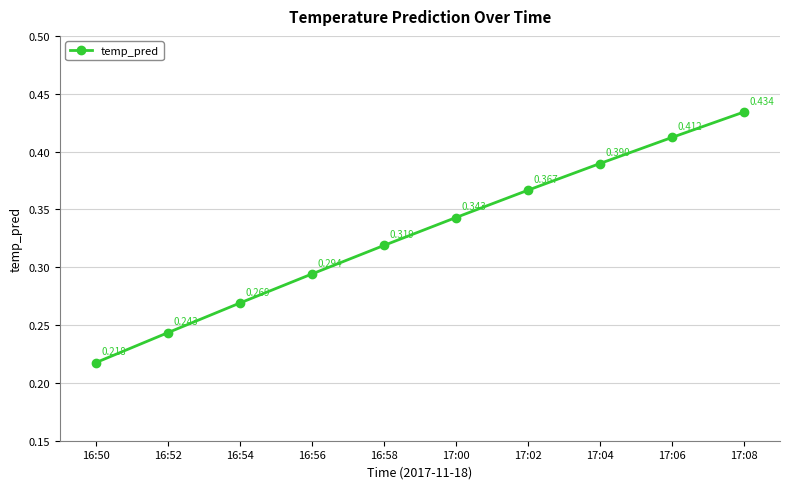

Where is the data nearest to the value 0?

16:50